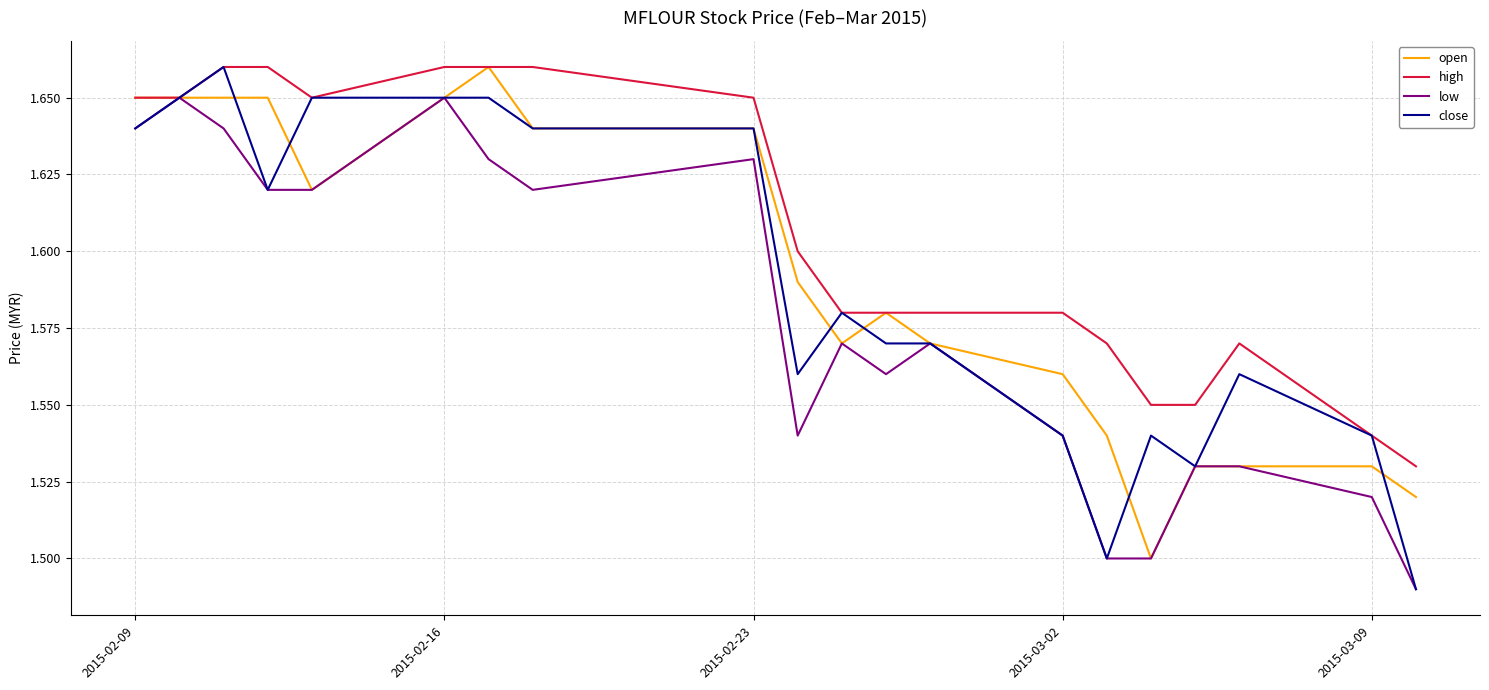

Which series has the widest spread of values?

close